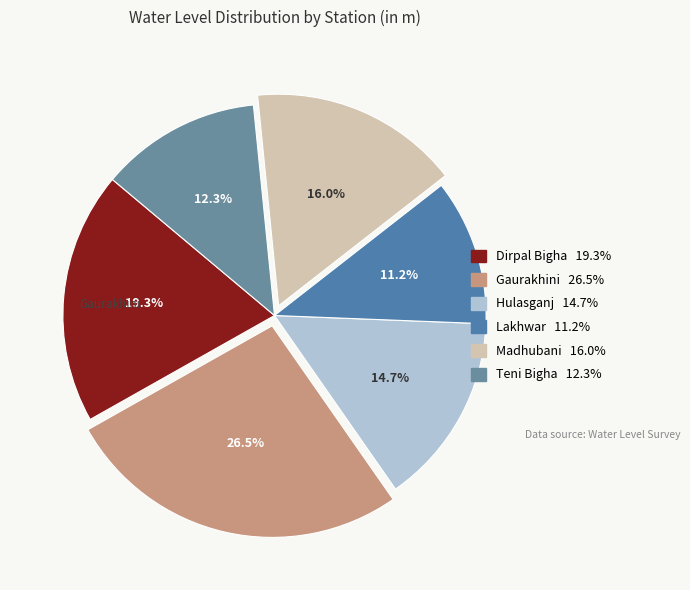

The Gaurakhini slice represents 38% of the pie. True or false?

False